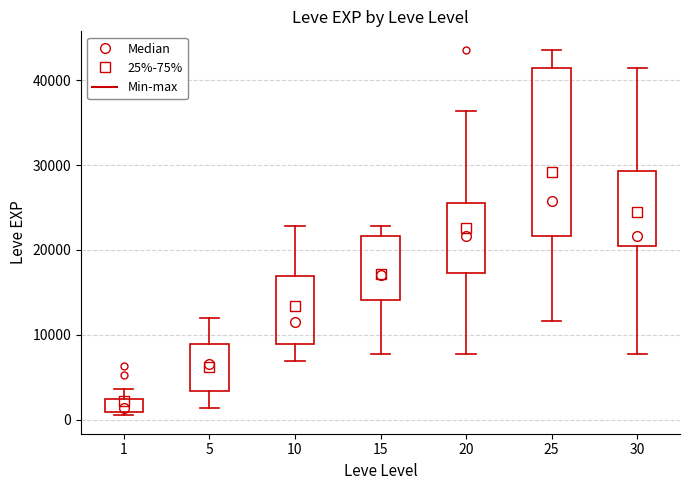

Which box has the highest median line?

25